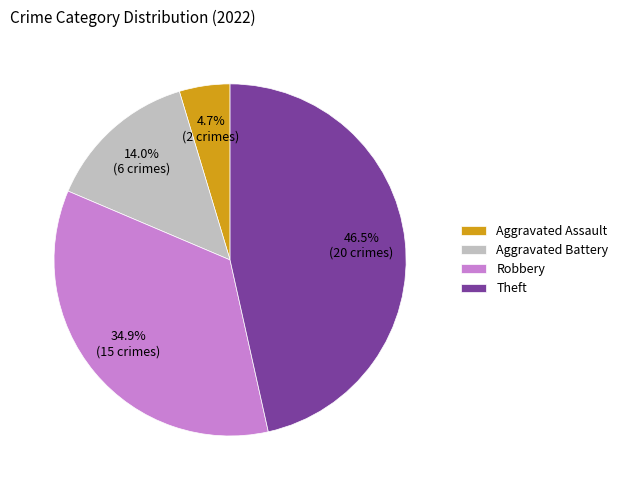

Which category has the biggest portion of the pie?

Theft